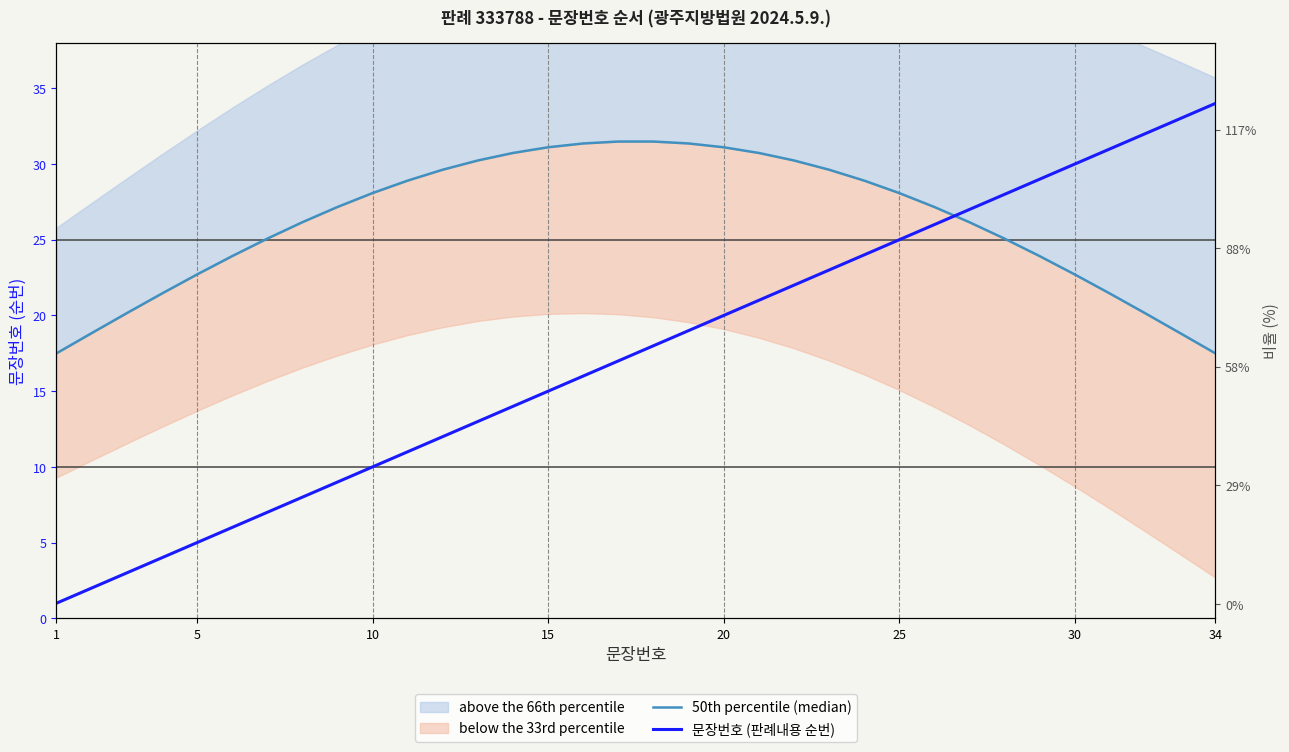

True or false: 50th percentile (median) has more than 0 interior local peaks.

False